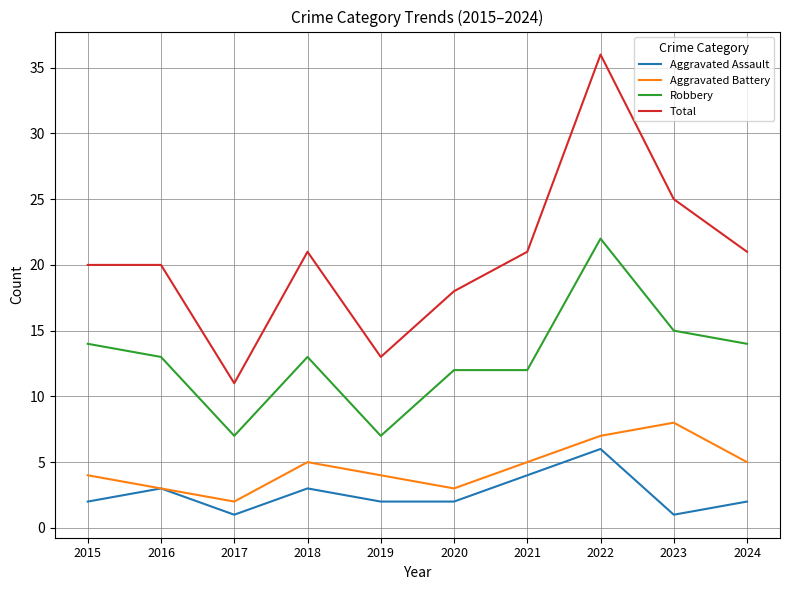

What is the maximum value for Aggravated Battery?

8